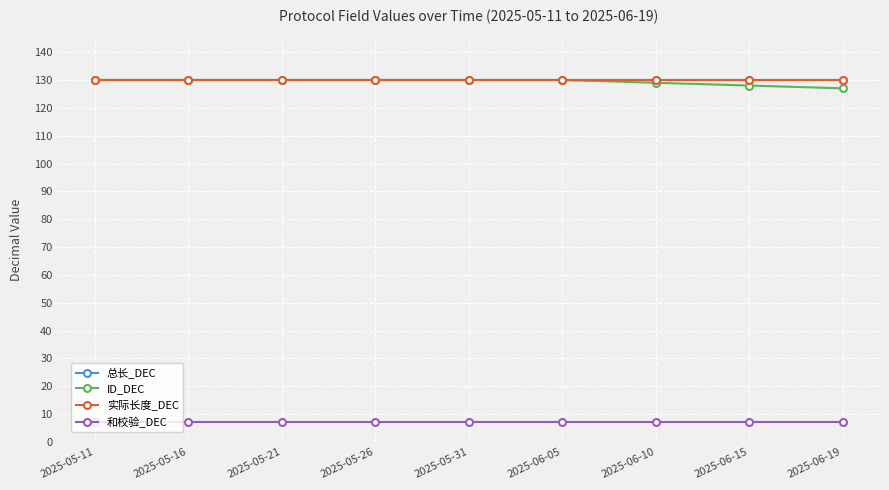

Which series has the largest total across all categories?

总长_DEC